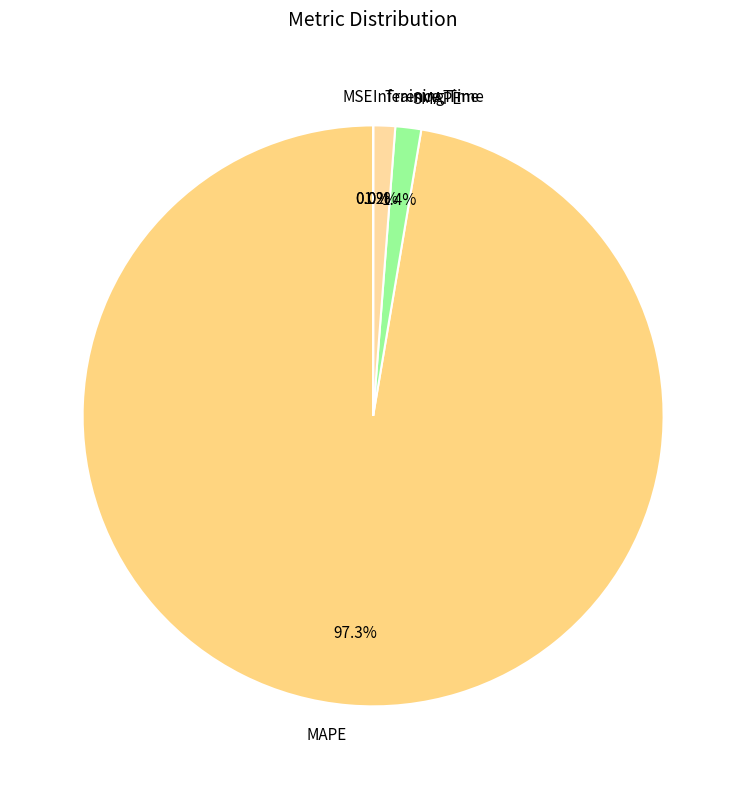

Which slice is the largest?

MAPE